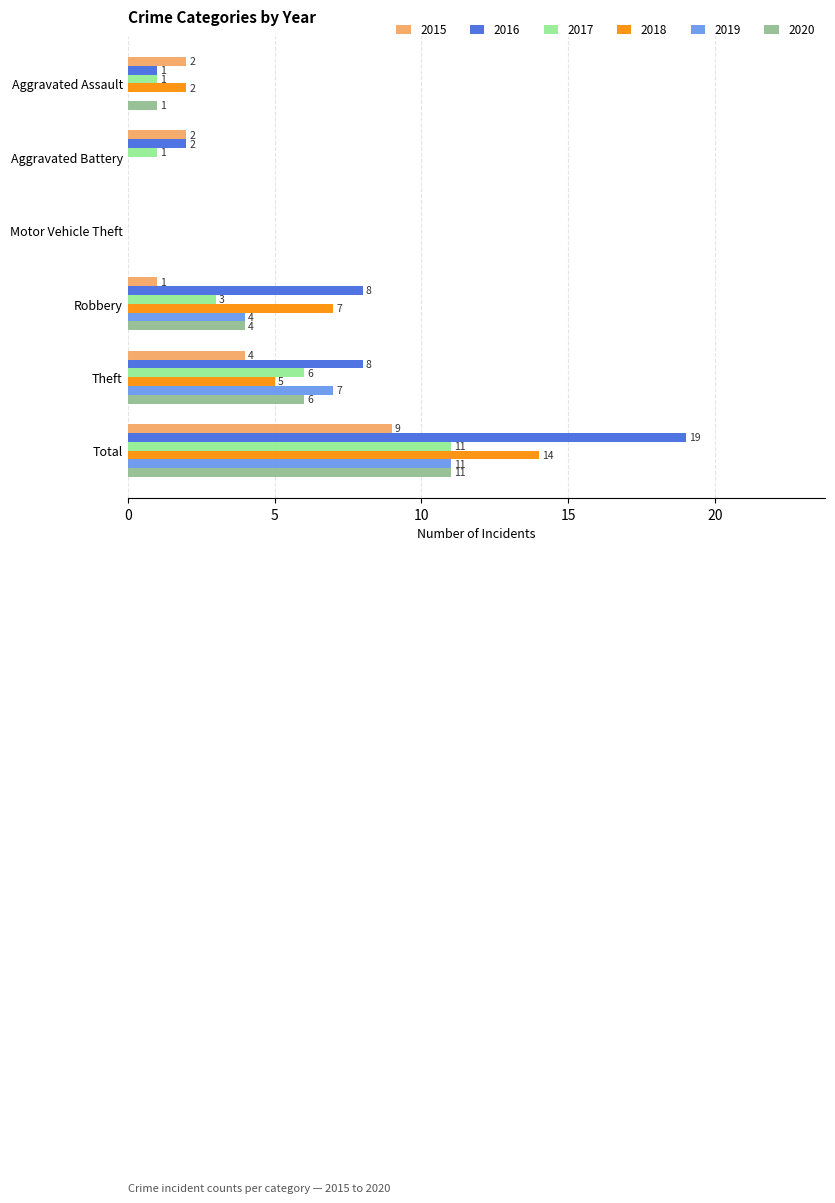

Which label corresponds to the largest value in the chart?

Total